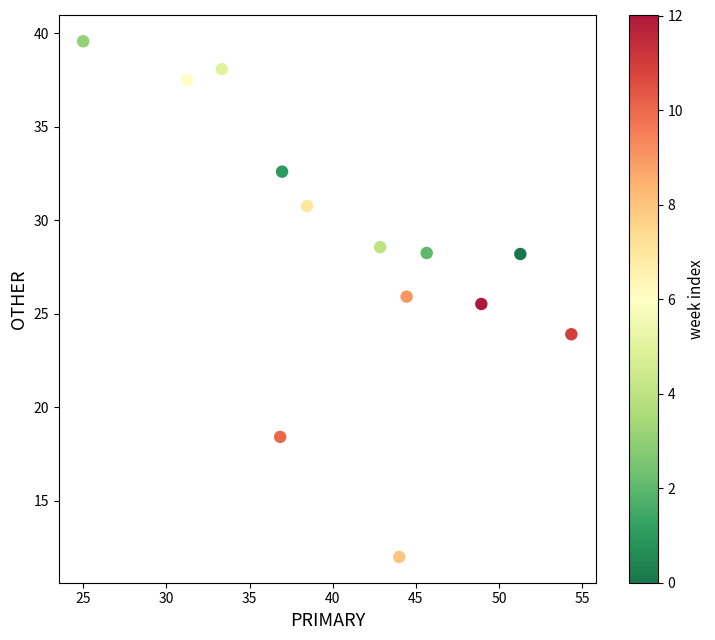

What Y value in the scatter plot is closest to 25?

25.5